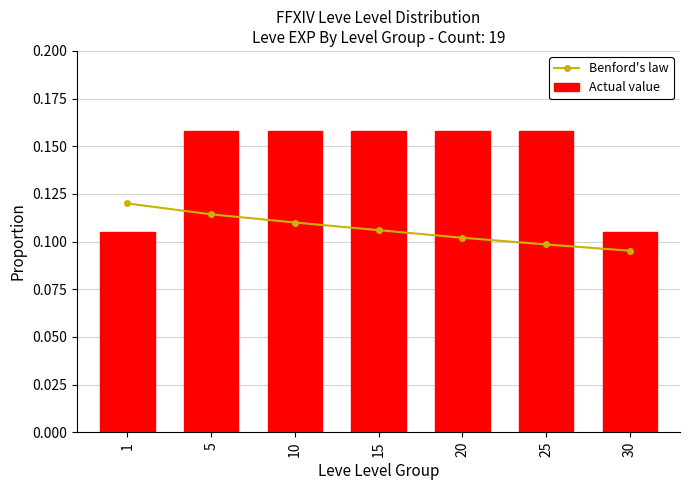

What is the average value of the Actual value series?

0.1